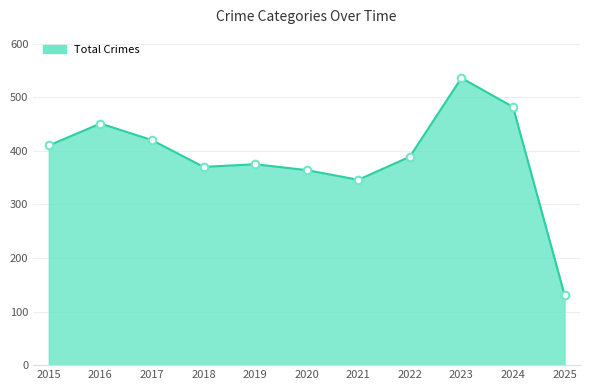

Between 2020 and 2025, which is larger?

2020